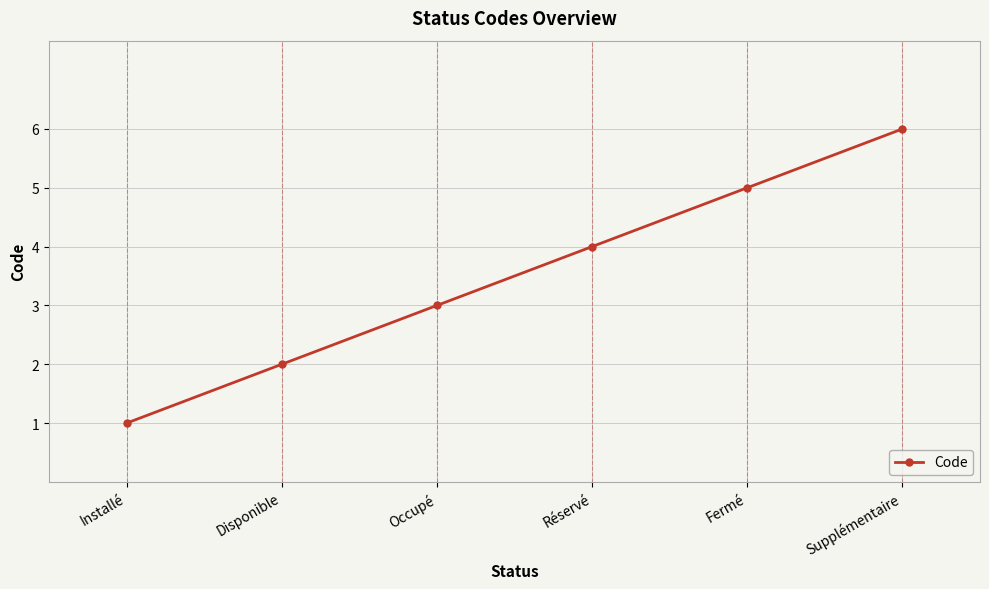

Rank the categories by value from highest to lowest.

Supplémentaire, Fermé, Réservé, Occupé, Disponible, Installé